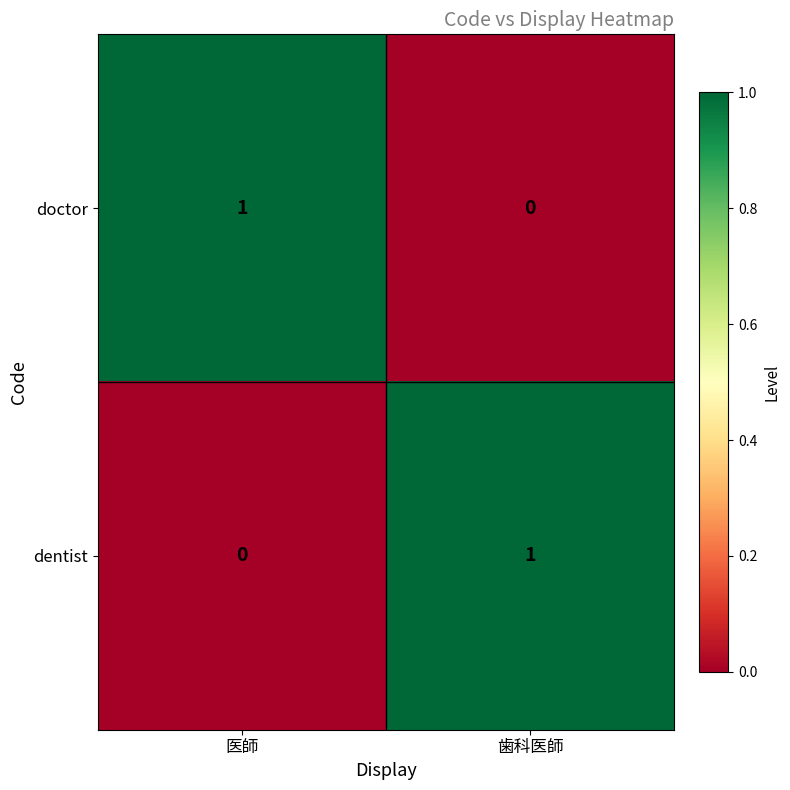

Reading left to right, extract all data points from this chart.

doctor: 1	0
dentist: 0	1